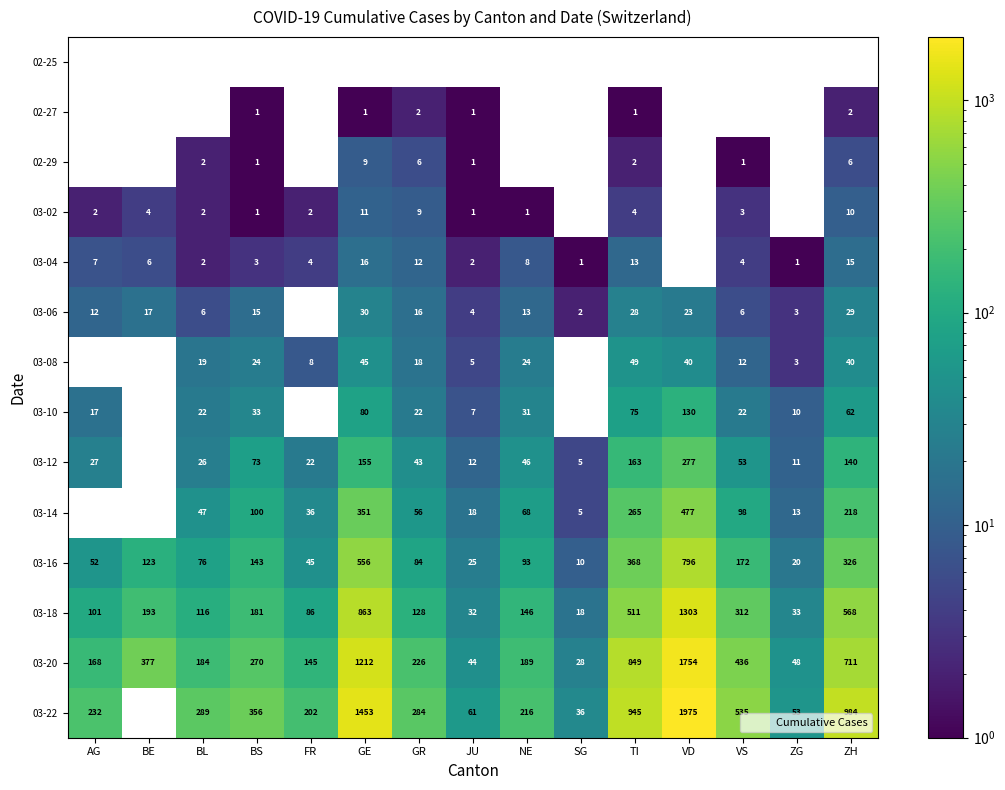

How many data points does each series have?

15